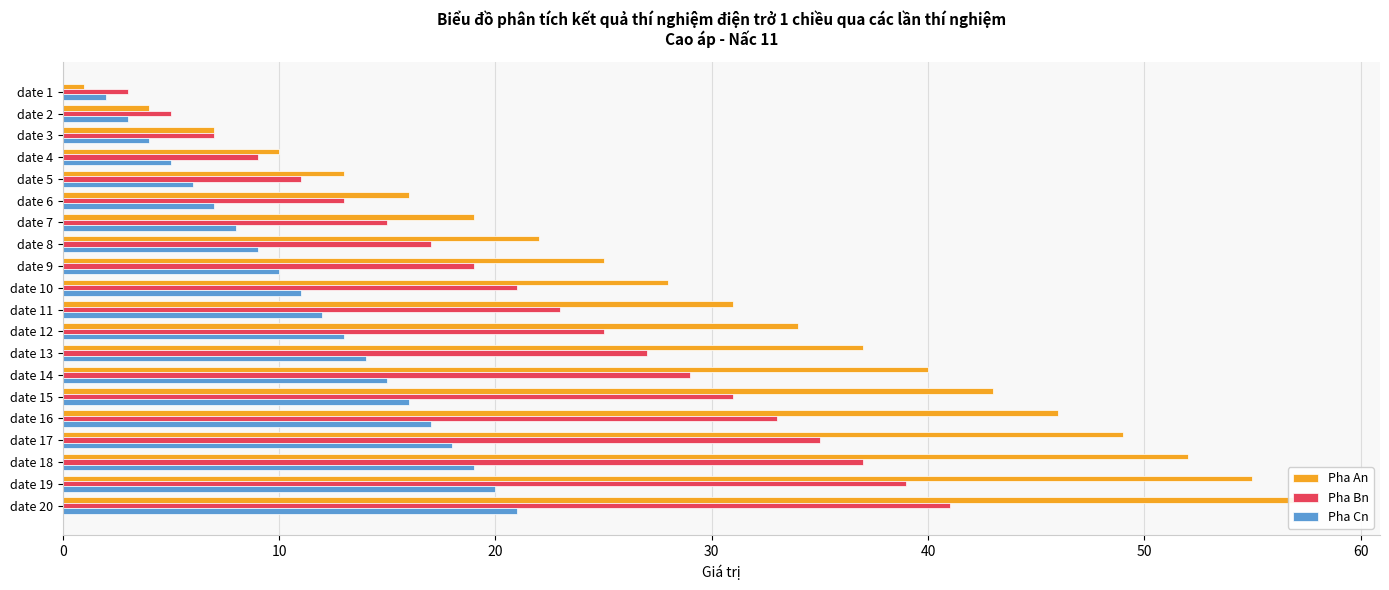

What is the minimum value shown in the chart?

1